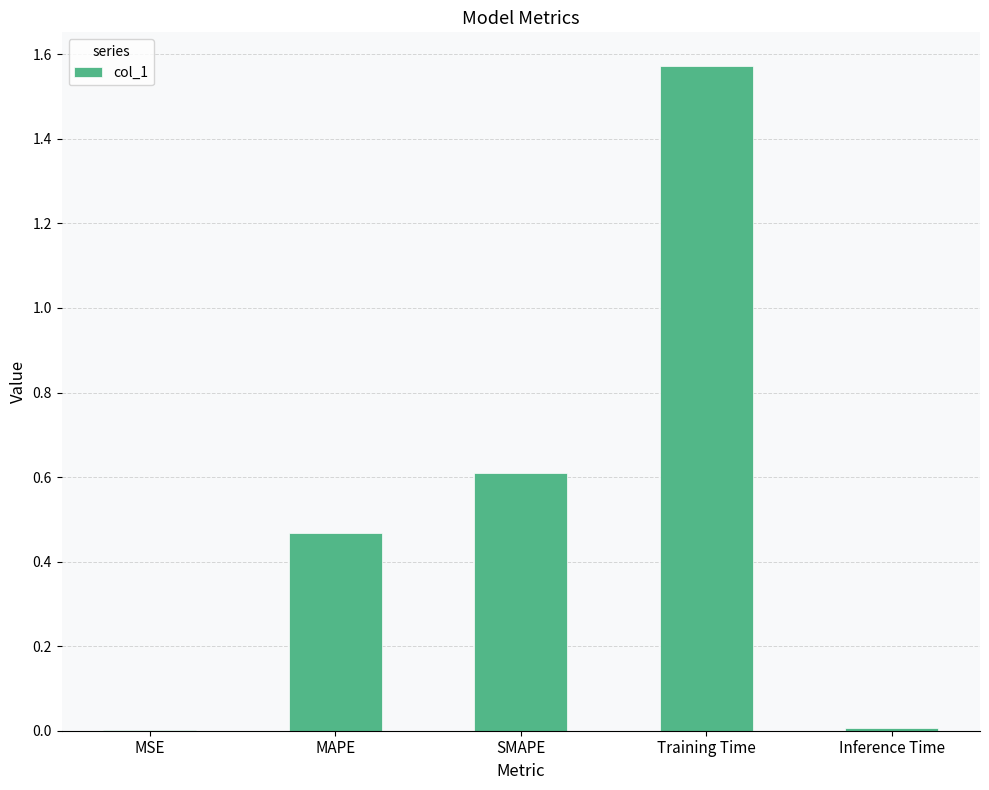

The value at Inference Time is 0.0. True or false?

True